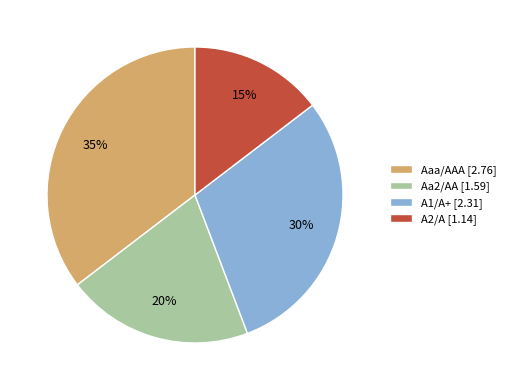

Do A1/A+ [2.31] and Aaa/AAA [2.76] together represent more than half of the pie?

Yes